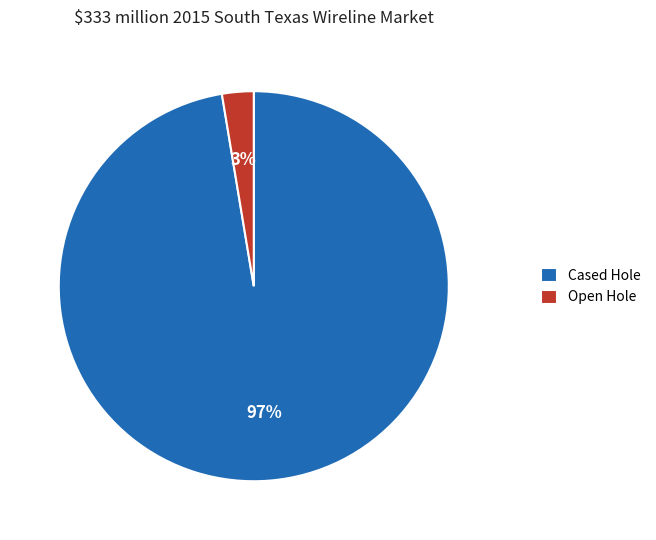

Which category has the biggest portion of the pie?

Cased Hole